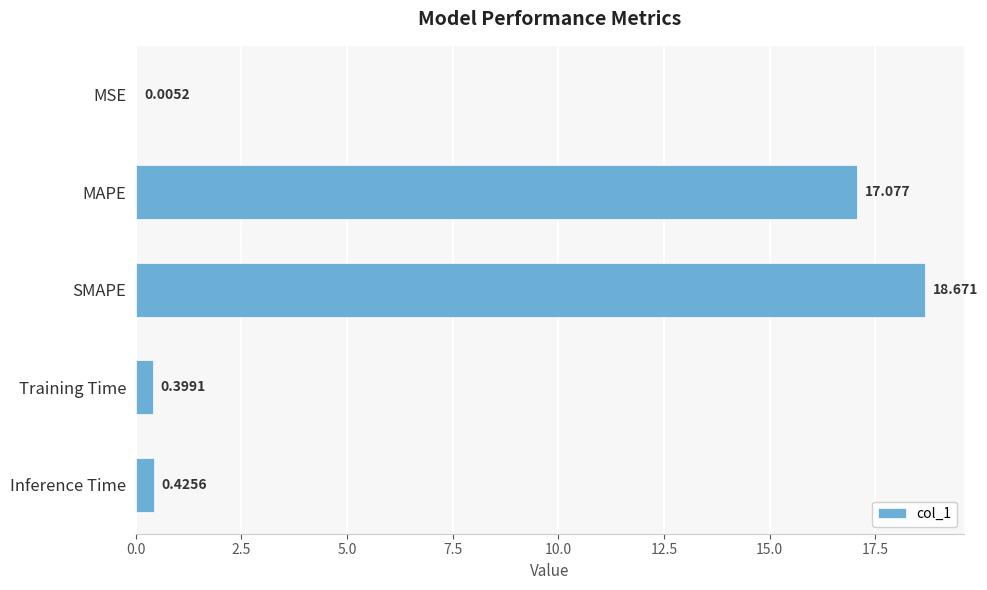

Where is the data nearest to the value 9?

MAPE